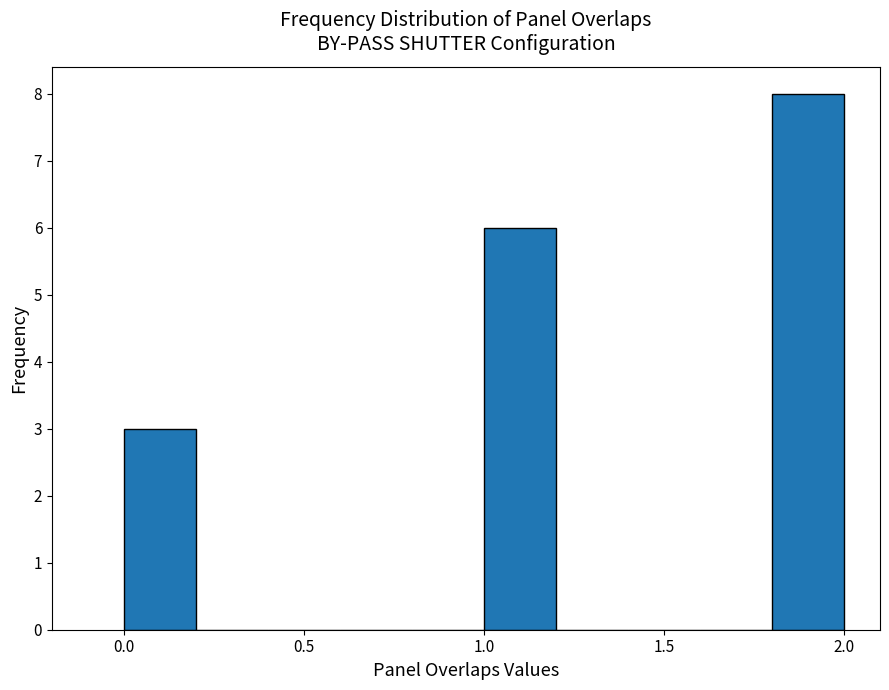

Which range on the x-axis has the tallest bar?

1.8 to 2.0